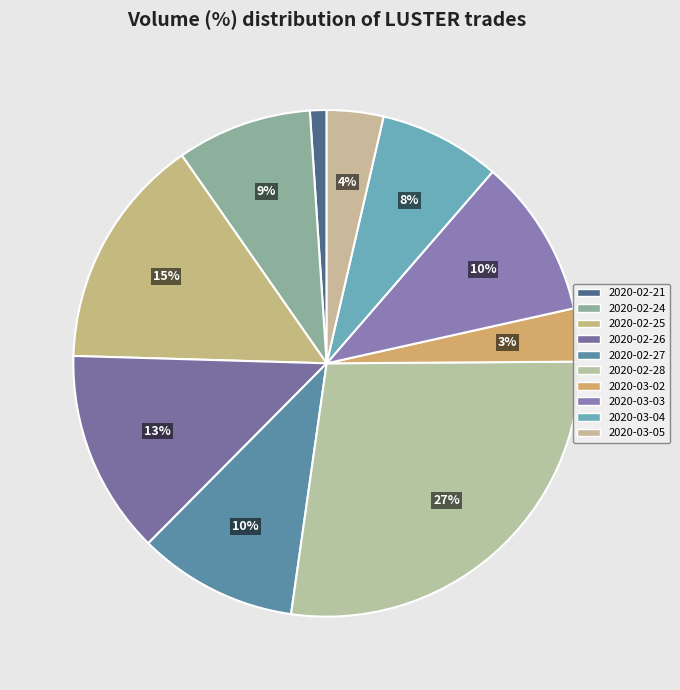

Is it true that 2020-03-04 is 8% of the pie?

True